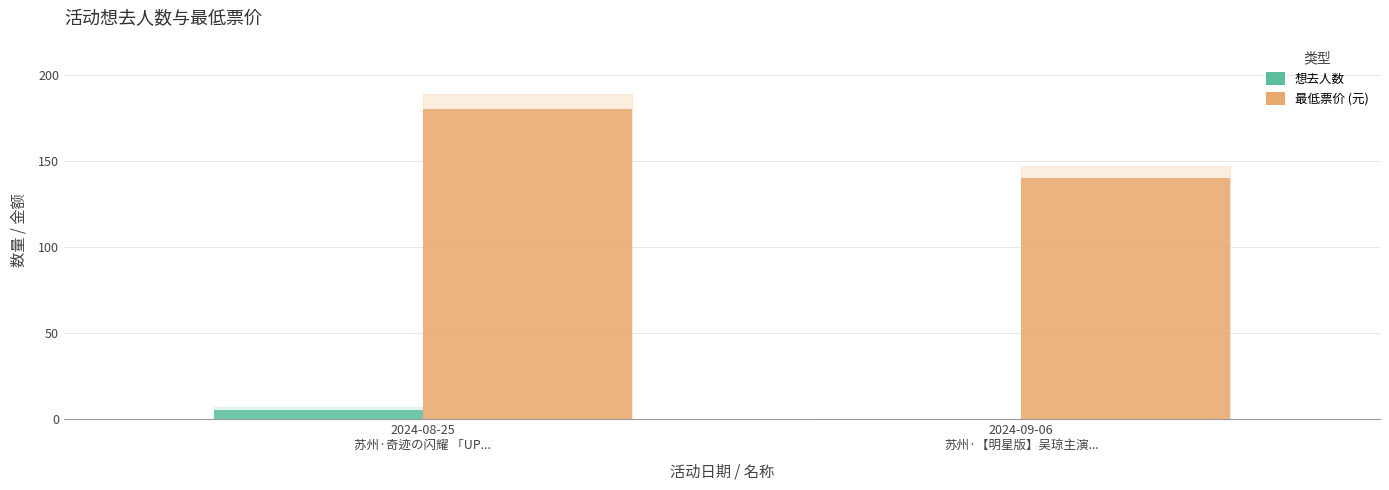

Reading left to right, extract all data points from this chart.

想去人数: 5	0
最低票价: 180	140